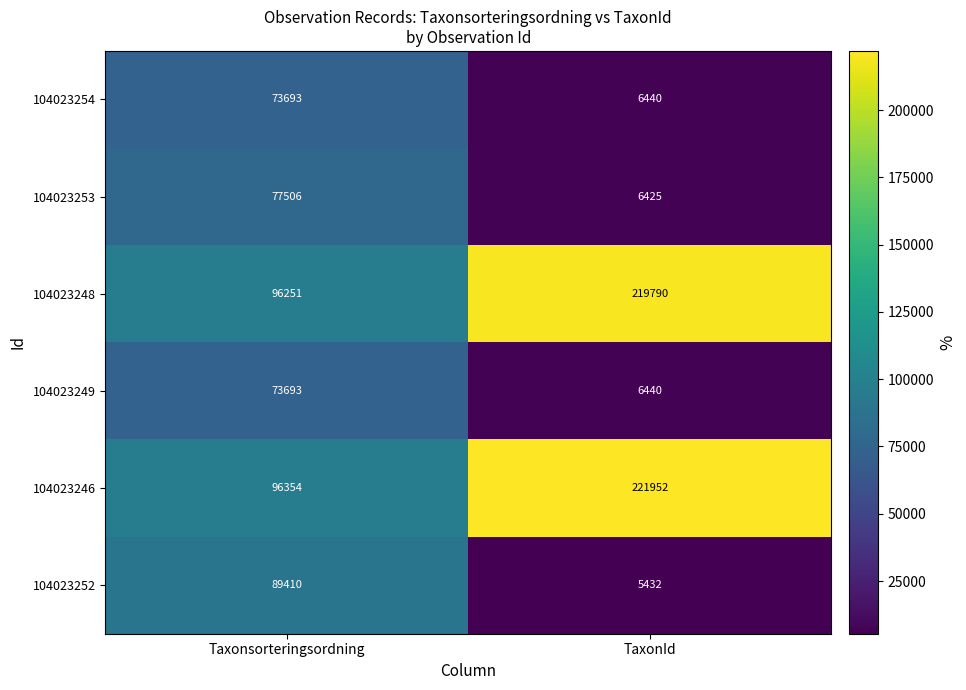

What is the difference between the maximum and minimum values in the 104023248 series?

123539